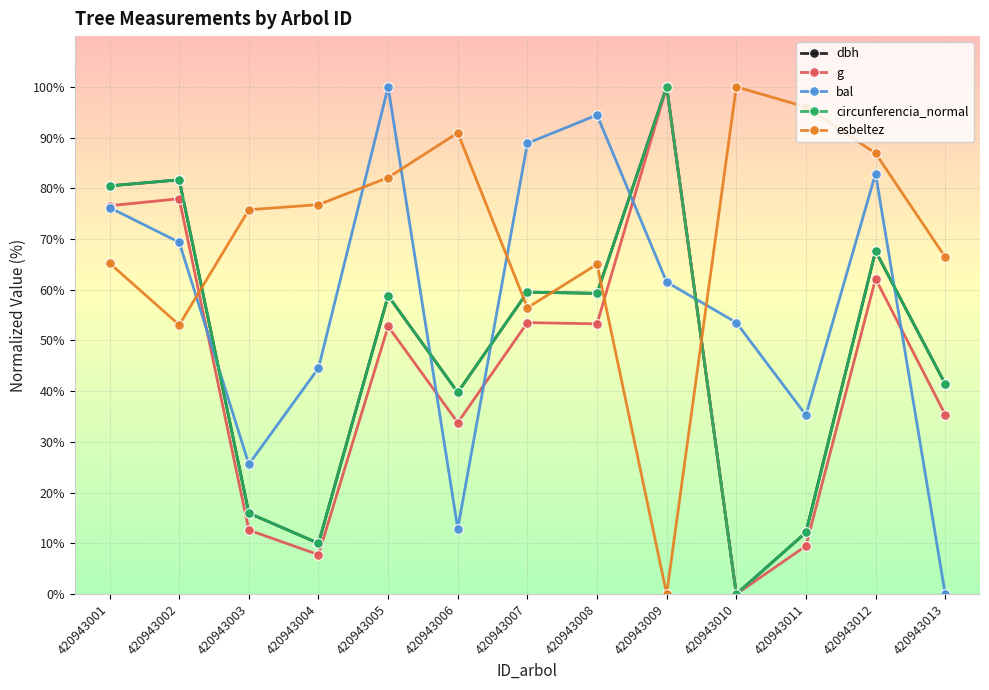

What are all the series names shown in the legend?

dbh, g, bal, circunferencia_normal, esbeltez